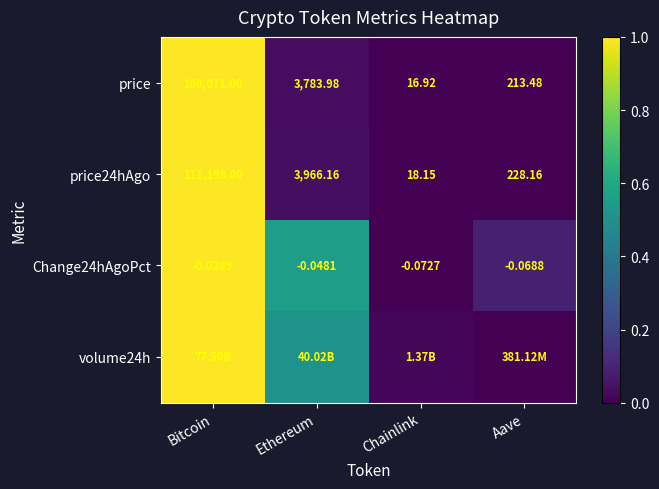

Which has a higher value, Aave or Chainlink?

Aave